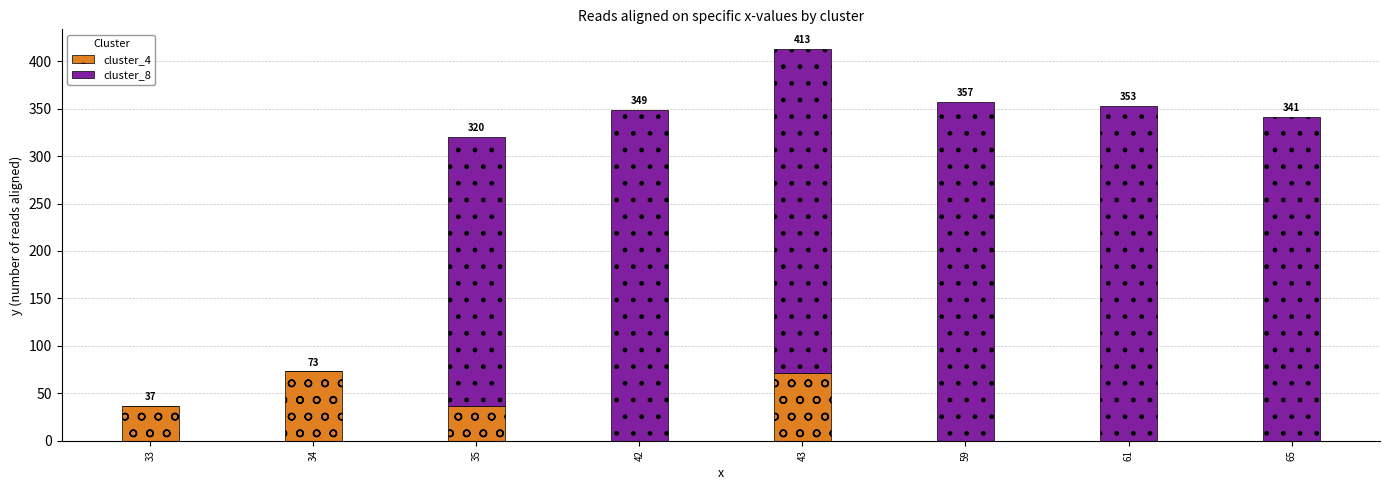

Reading left to right, what are the values for cluster_4?

33=37	34=73	35=37	42=0	43=71	59=0	61=0	65=0